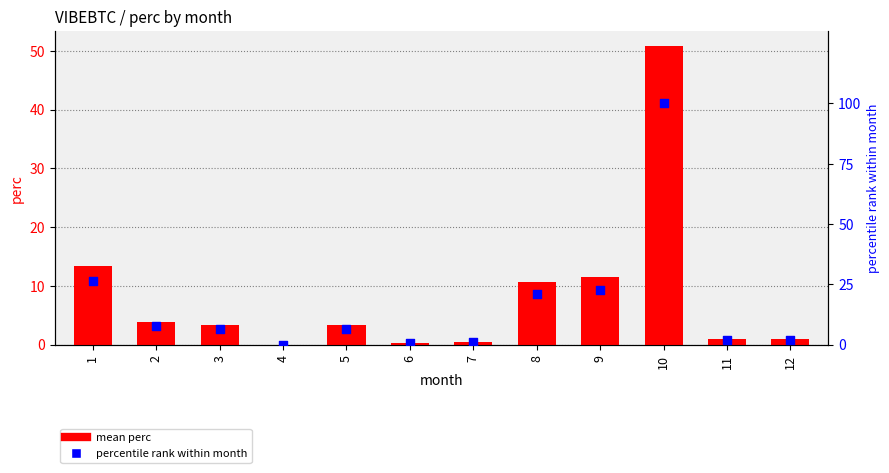

Which series has the widest spread of Y values?

percentile rank within month